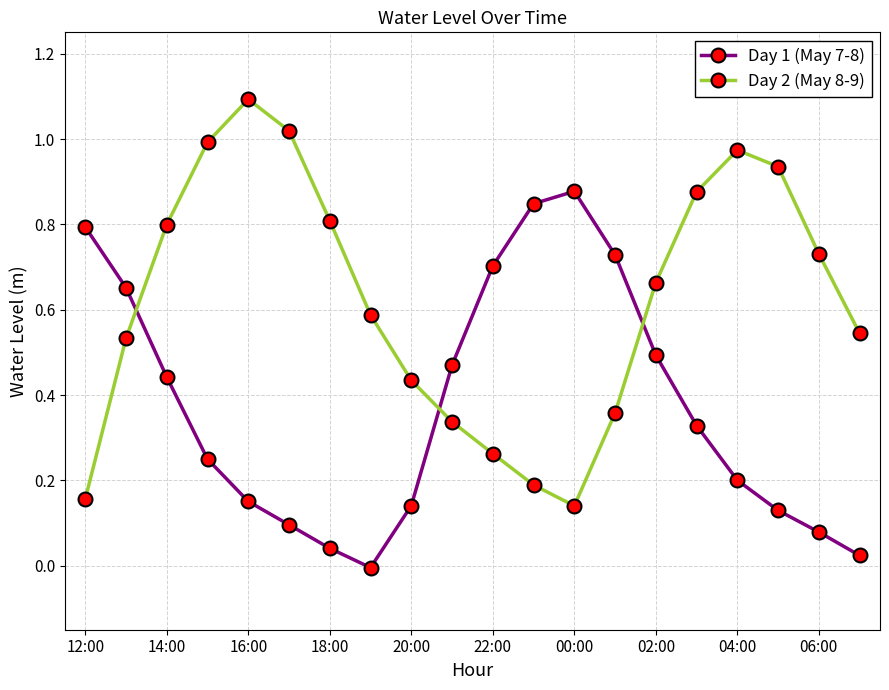

Which series has the largest total across all categories?

Day 2 (May 8-9)